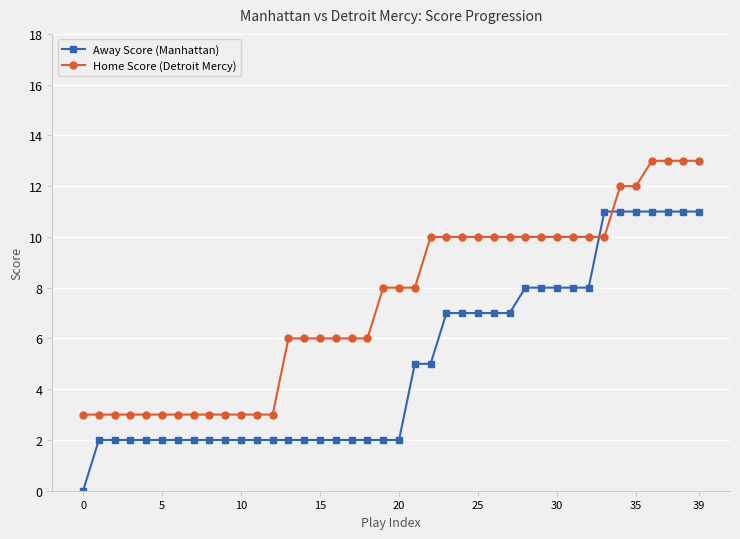

Reading left to right, what are all the values shown in this chart?

Away Score (Manhattan): 0	2	2	2	2	2	2	2	2	2	2	2	2	2	2	2	2	2	2	2	2	5	5	7	7	7	7	7	8	8	8	8	8	11	11	11	11	11	11	11
Home Score (Detroit Mercy): 3	3	3	3	3	3	3	3	3	3	3	3	3	6	6	6	6	6	6	8	8	8	10	10	10	10	10	10	10	10	10	10	10	10	12	12	13	13	13	13